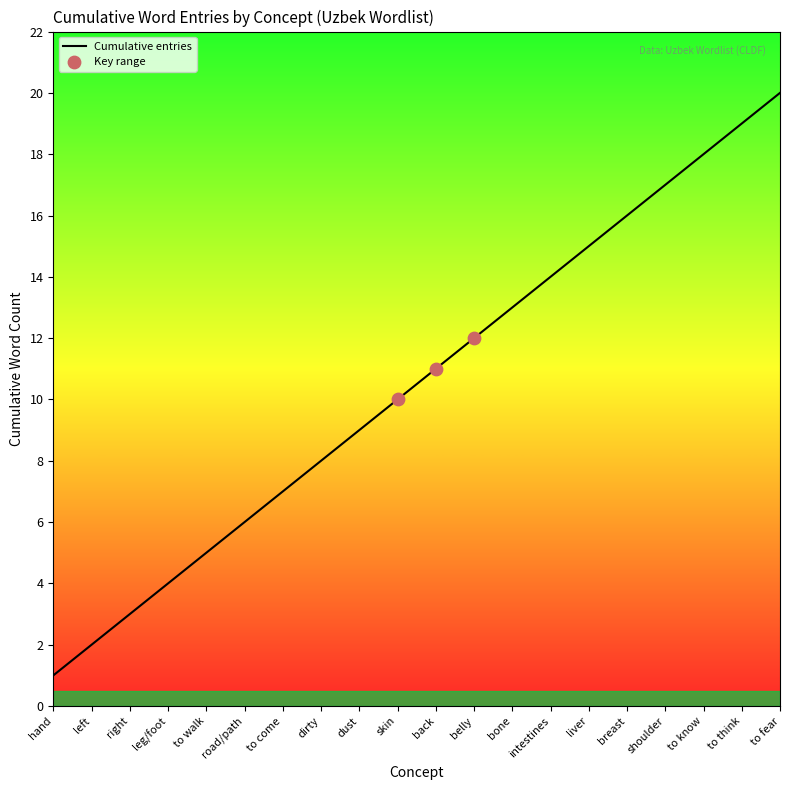

Between back and to fear, which is larger?

to fear